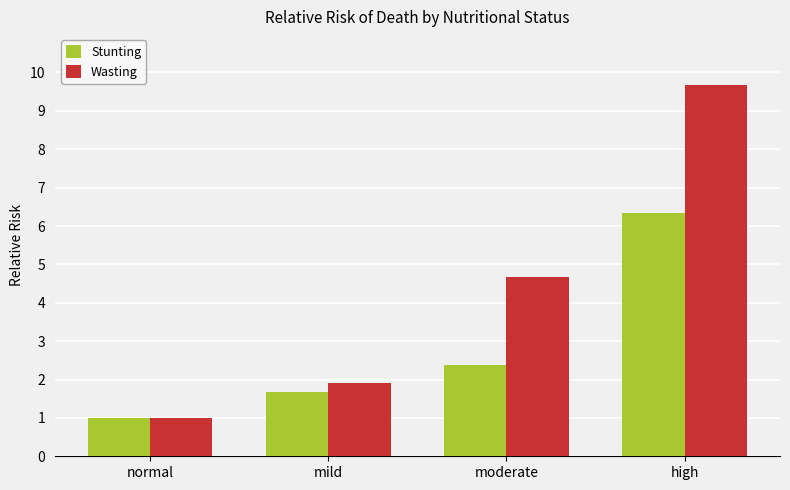

List the series in order of their overall mean, highest first.

Wasting, Stunting